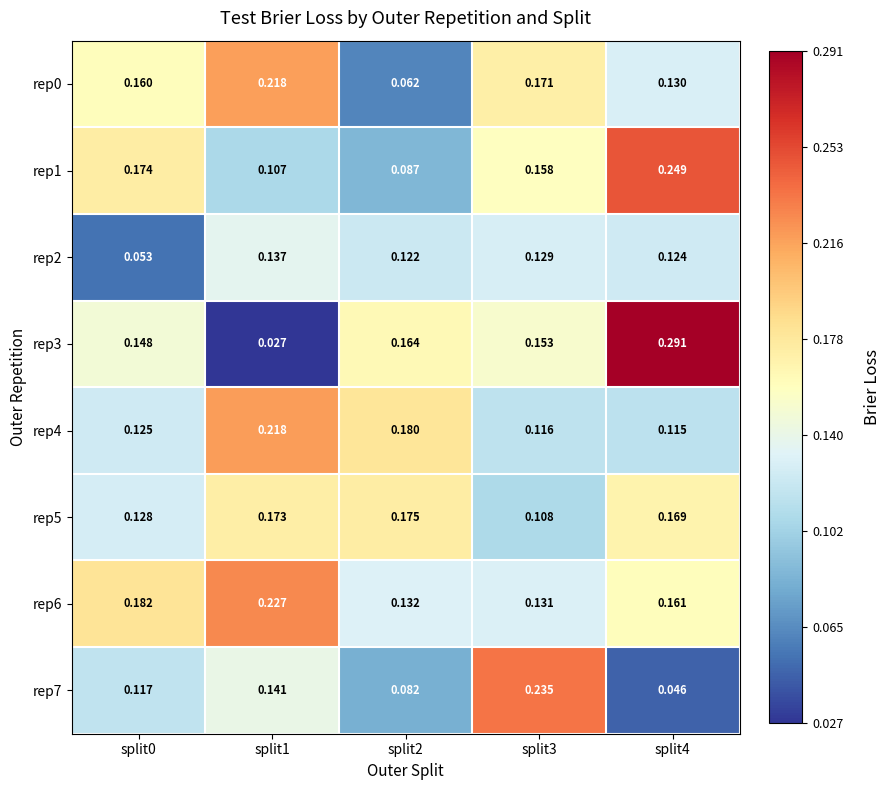

Is the value of rep5 at split4 greater than the value of rep7 at split4?

Yes